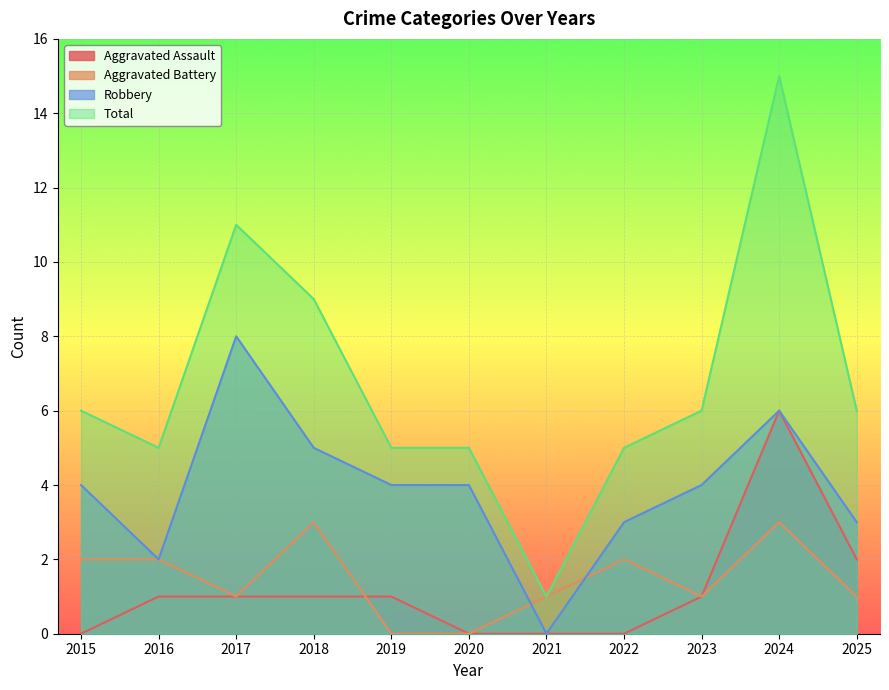

After their last crossing, which series has the higher values: Aggravated Battery or Aggravated Assault?

Aggravated Assault